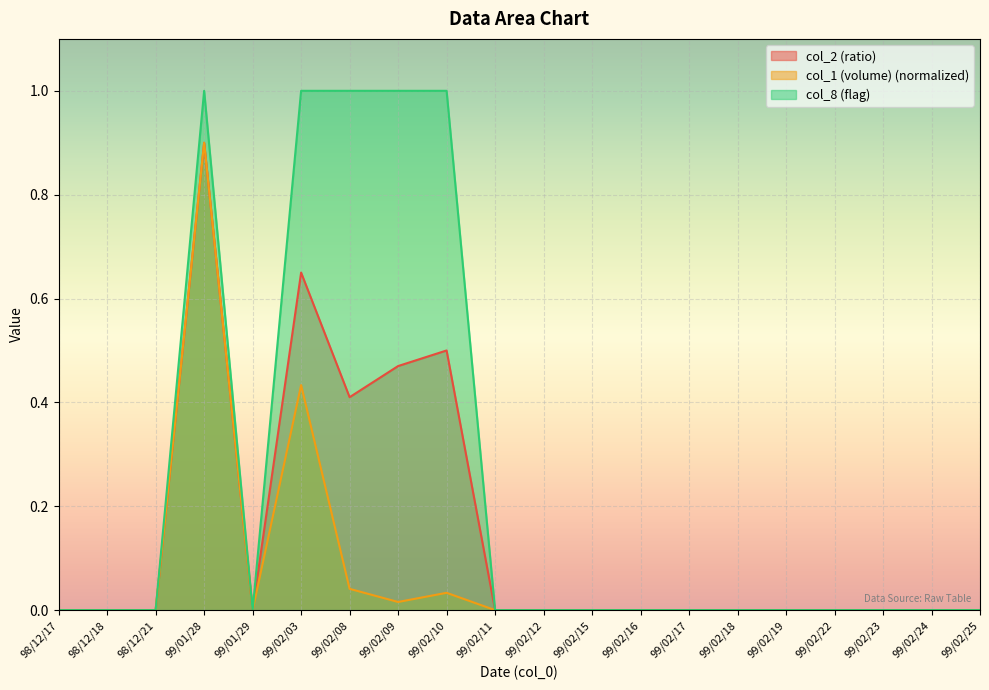

Rank the series at 98/12/17 from highest to lowest value.

col_2 (ratio), col_1 (volume), col_8 (flag)